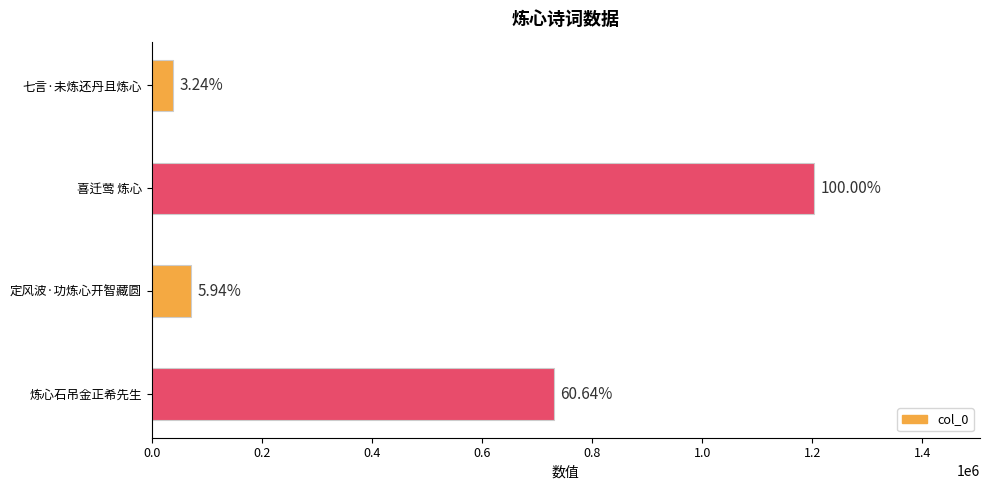

What is the difference between the maximum and minimum values?

1164890